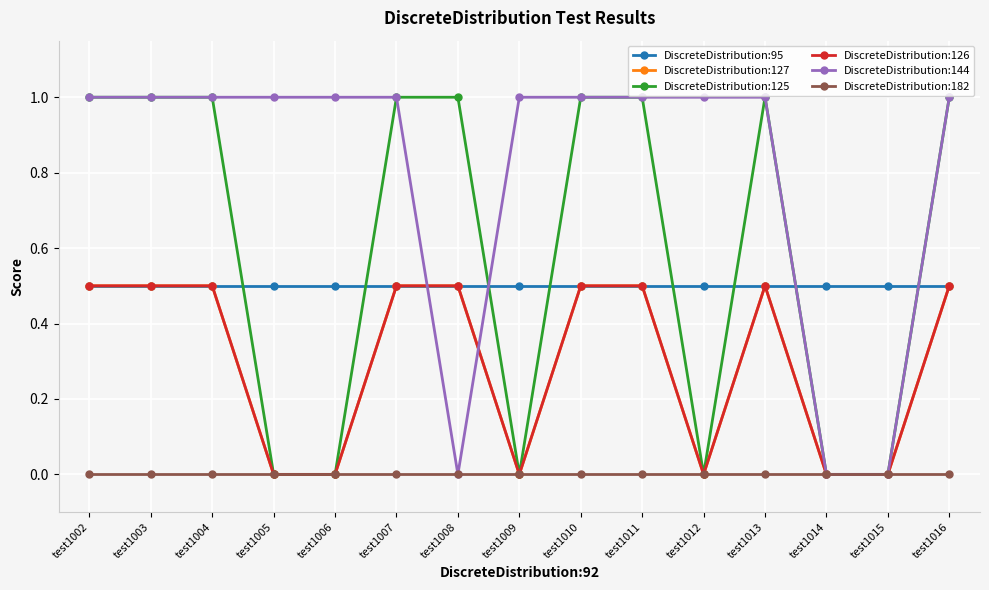

What is the value of the DiscreteDistribution:125 point at the 12th from the left?

1.0